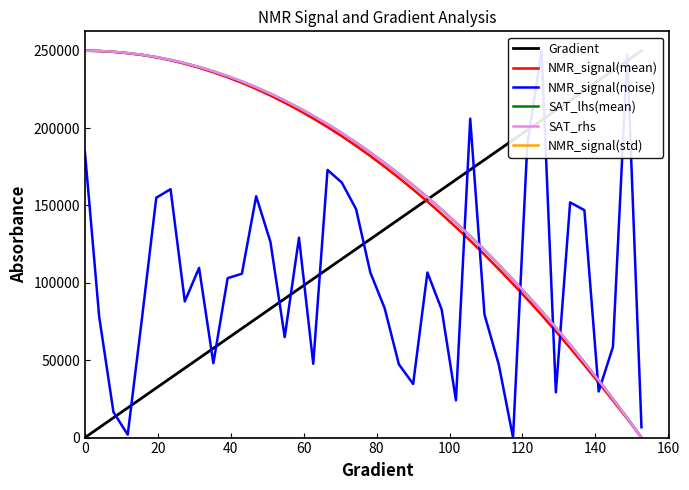

What is the sum of all NMR_signal(noise) values?

4066160.4